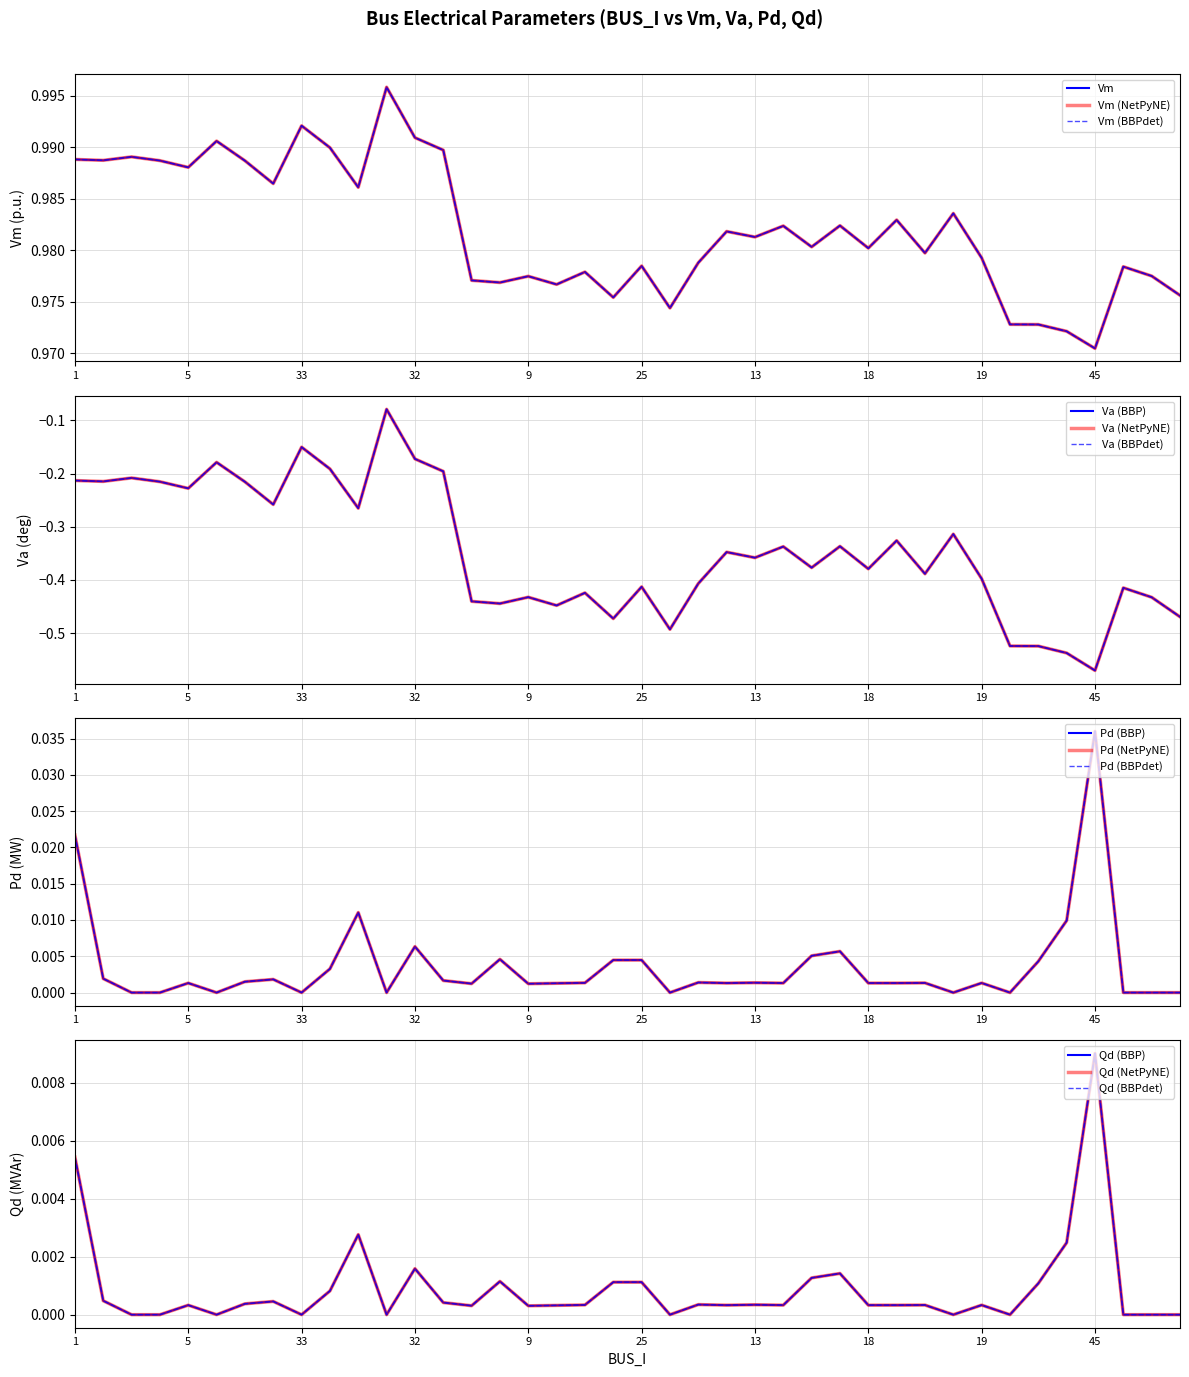

What is the average value of the Vm series?

1.0